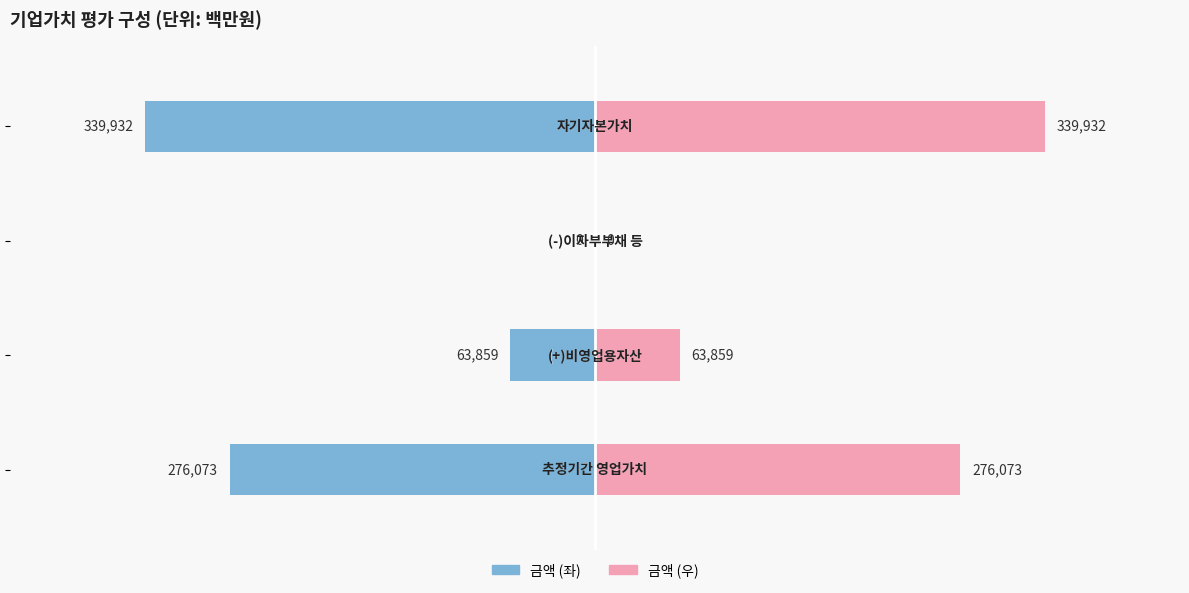

What is the difference between the second highest and minimum values in the 금액 (백만원) series?

276073